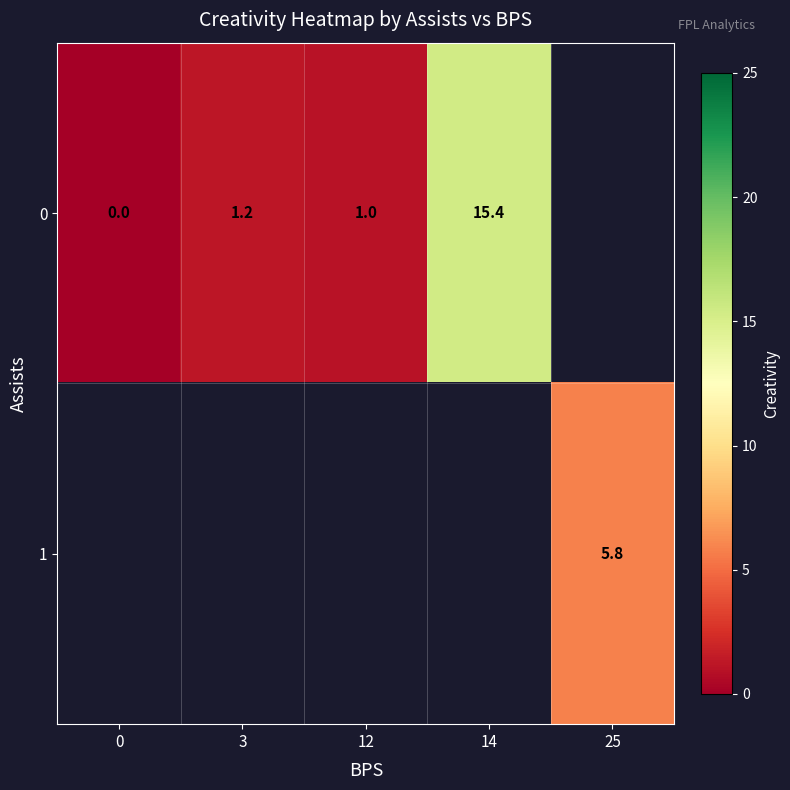

How many data points does each series have?

5